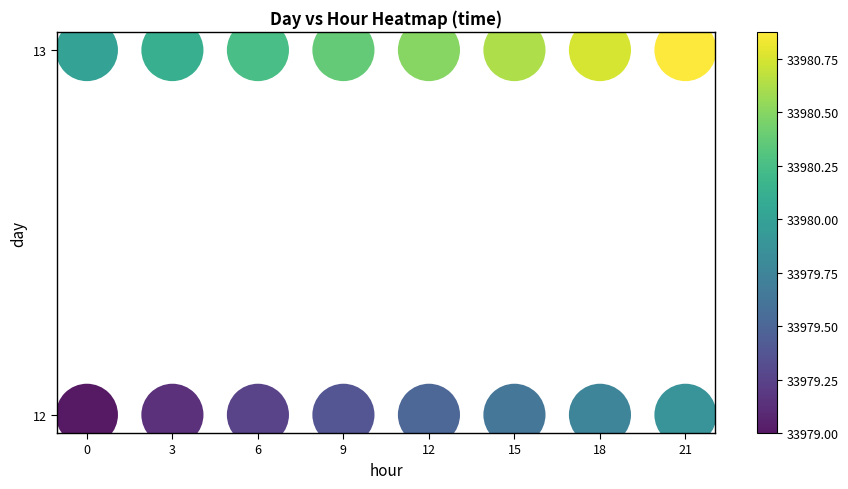

List the coordinates of all points as (X, Y) pairs, reading left to right.

(0, 12)  (0, 13)  (3, 12)  (3, 13)  (6, 12)  (6, 13)  (9, 12)  (9, 13)  (12, 12)  (12, 13)  (15, 12)  (15, 13)  (18, 12)  (18, 13)  (21, 12)  (21, 13)